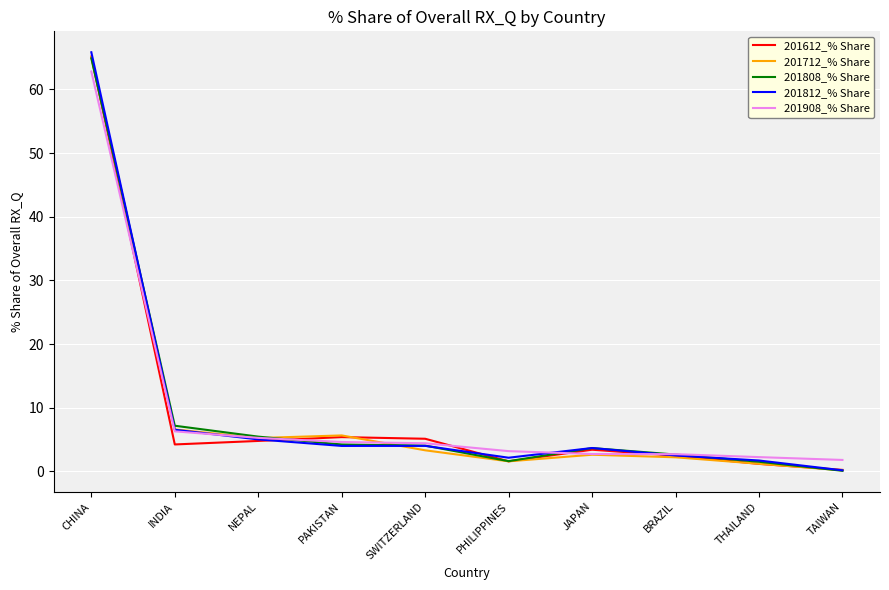

What position from the right is NEPAL?

8